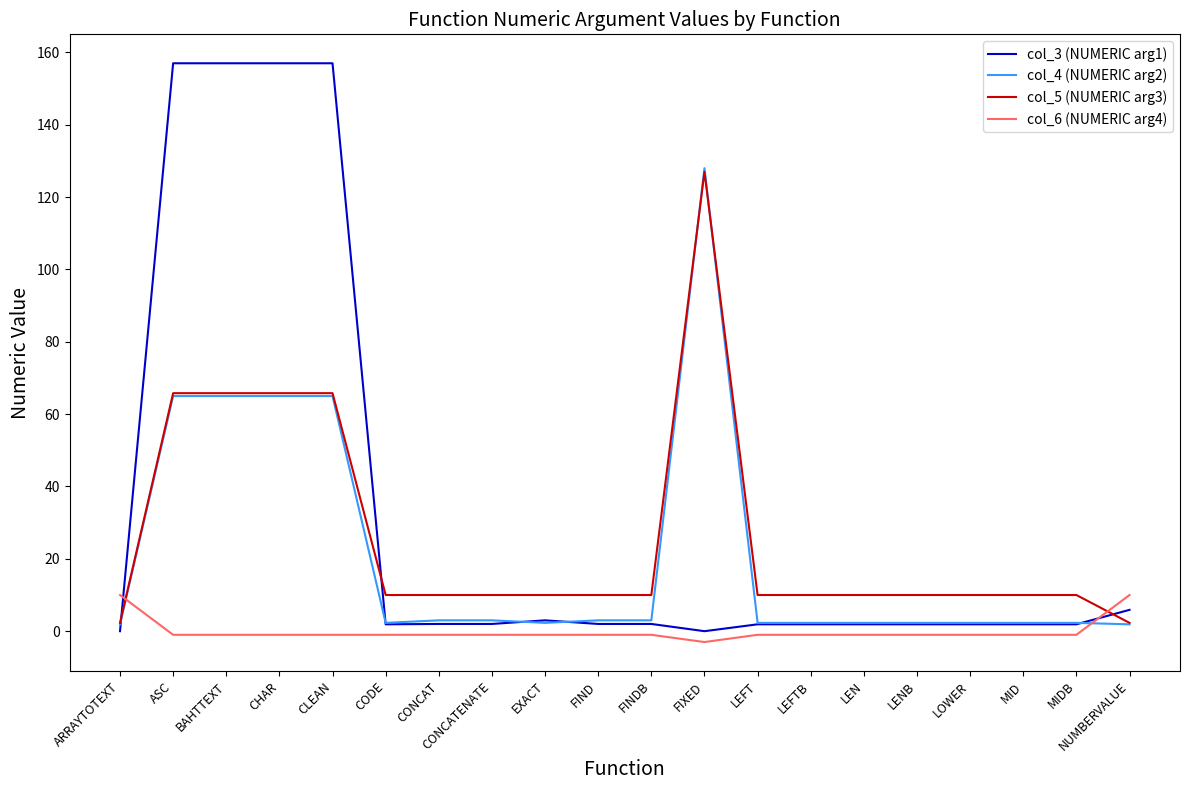

Which category has the highest value in the col_4 (NUMERIC arg2) series?

FIXED